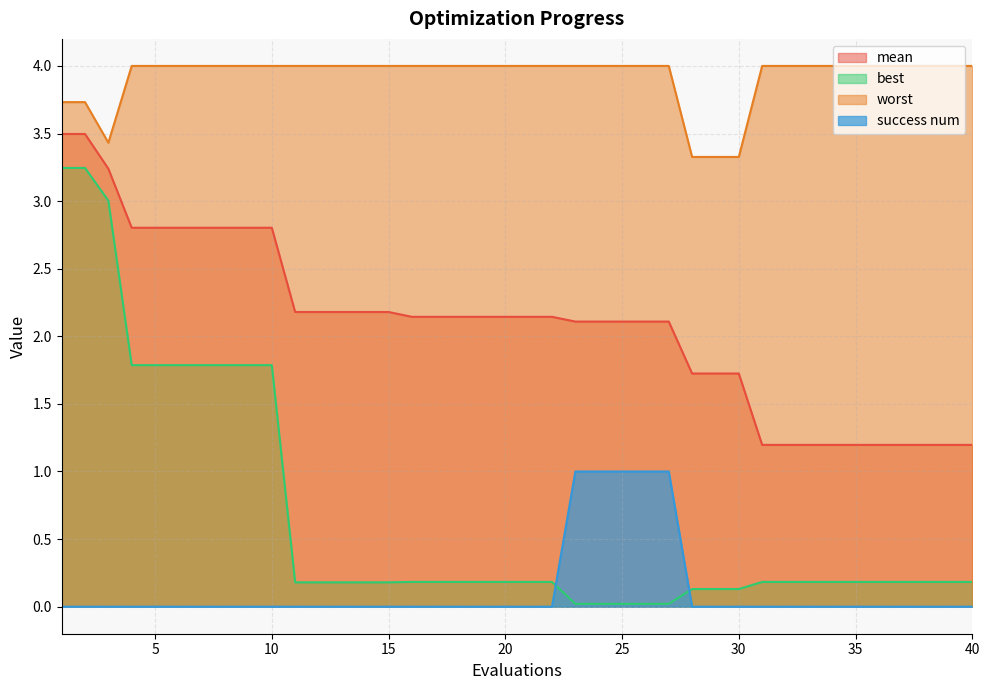

Reading right to left, transcribe all the data shown in this chart.

mean: 40=1.2	39=1.2	38=1.2	37=1.2	36=1.2	35=1.2	34=1.2	33=1.2	32=1.2	31=1.2	30=1.7	29=1.7	28=1.7	27=2.1	26=2.1	25=2.1	24=2.1	23=2.1	22=2.1	21=2.1	20=2.1	19=2.1	18=2.1	17=2.1	16=2.1	15=2.2	14=2.2	13=2.2	12=2.2	11=2.2	10=2.8	9=2.8	8=2.8	7=2.8	6=2.8	5=2.8	4=2.8	3=3.2	2=3.5	1=3.5
best: 40=0.2	39=0.2	38=0.2	37=0.2	36=0.2	35=0.2	34=0.2	33=0.2	32=0.2	31=0.2	30=0.1	29=0.1	28=0.1	27=0.0	26=0.0	25=0.0	24=0.0	23=0.0	22=0.2	21=0.2	20=0.2	19=0.2	18=0.2	17=0.2	16=0.2	15=0.2	14=0.2	13=0.2	12=0.2	11=0.2	10=1.8	9=1.8	8=1.8	7=1.8	6=1.8	5=1.8	4=1.8	3=3.0	2=3.2	1=3.2
worst: 40=4.0	39=4.0	38=4.0	37=4.0	36=4.0	35=4.0	34=4.0	33=4.0	32=4.0	31=4.0	30=3.3	29=3.3	28=3.3	27=4.0	26=4.0	25=4.0	24=4.0	23=4.0	22=4.0	21=4.0	20=4.0	19=4.0	18=4.0	17=4.0	16=4.0	15=4.0	14=4.0	13=4.0	12=4.0	11=4.0	10=4.0	9=4.0	8=4.0	7=4.0	6=4.0	5=4.0	4=4.0	3=3.4	2=3.7	1=3.7
success num: 40=0.0	39=0.0	38=0.0	37=0.0	36=0.0	35=0.0	34=0.0	33=0.0	32=0.0	31=0.0	30=0.0	29=0.0	28=0.0	27=1.0	26=1.0	25=1.0	24=1.0	23=1.0	22=0.0	21=0.0	20=0.0	19=0.0	18=0.0	17=0.0	16=0.0	15=0.0	14=0.0	13=0.0	12=0.0	11=0.0	10=0.0	9=0.0	8=0.0	7=0.0	6=0.0	5=0.0	4=0.0	3=0.0	2=0.0	1=0.0